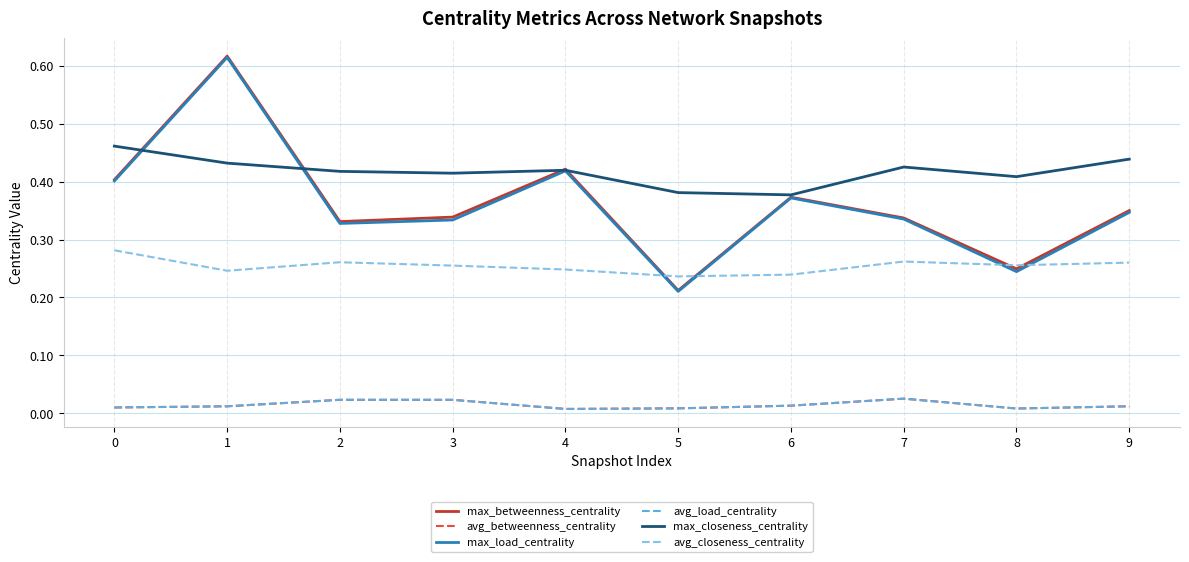

Does the chart display data point markers on the line(s)?

No